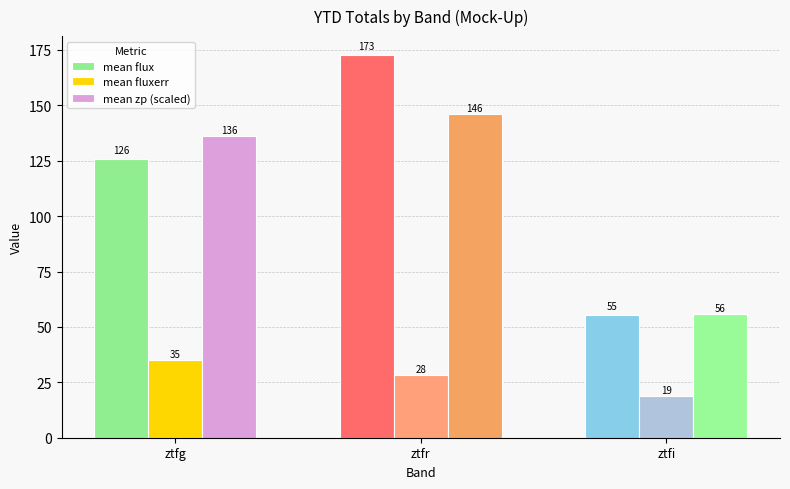

The value of mean flux at ztfi is 55.4. True or false?

True